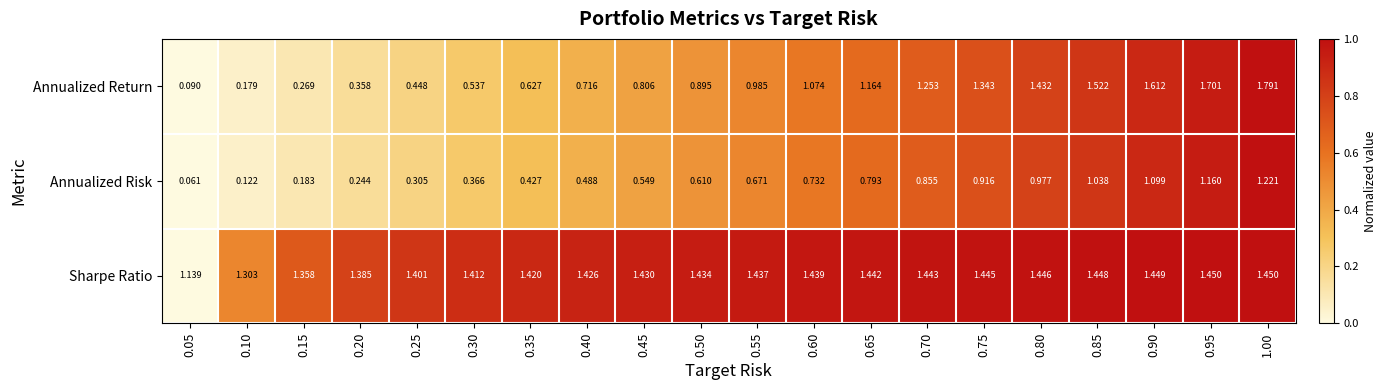

Rank the series by their maximum value, from lowest to highest.

Annualized Risk, Sharpe Ratio, Annualized Return